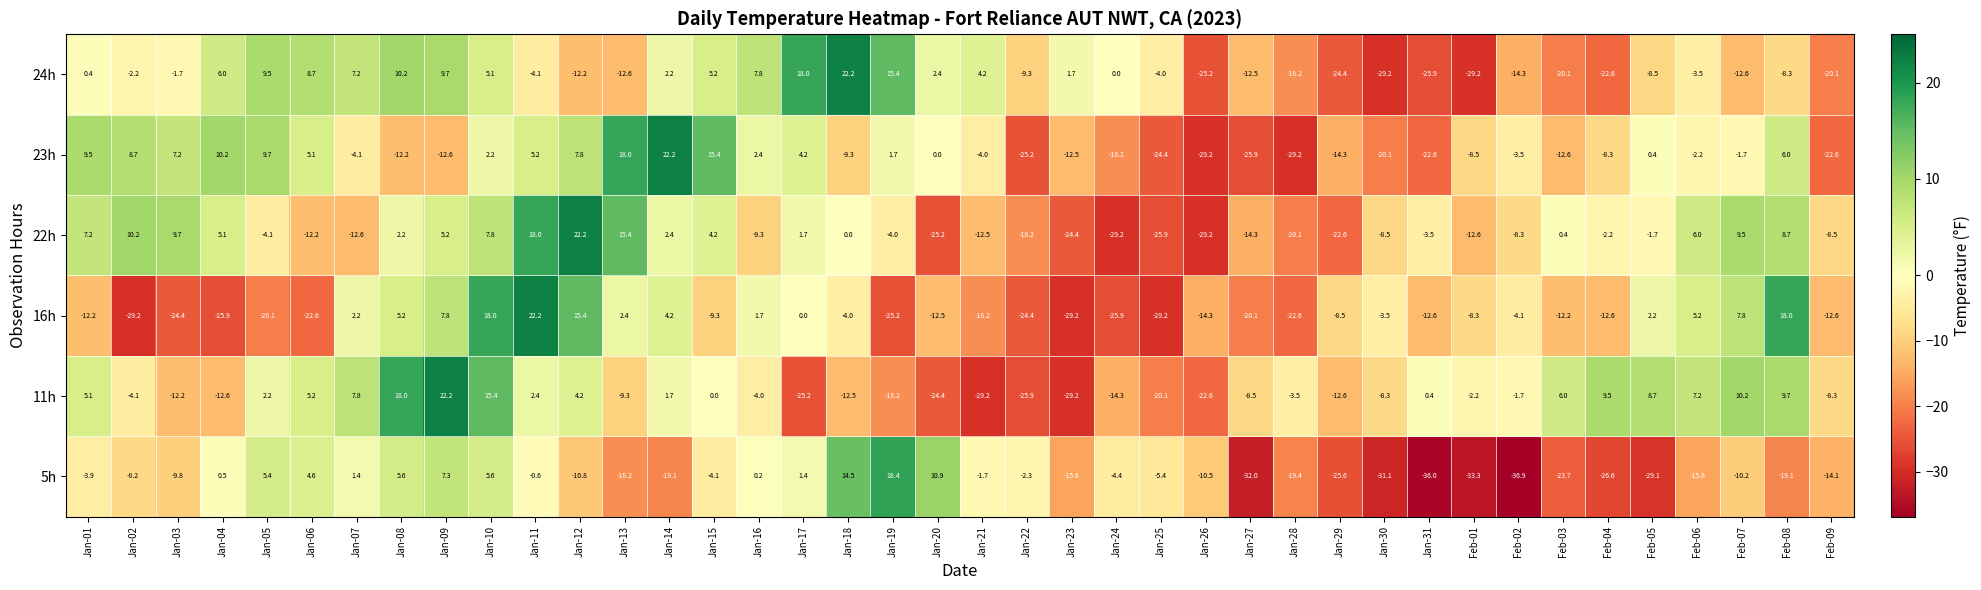

What is the greatest value displayed?

22.2